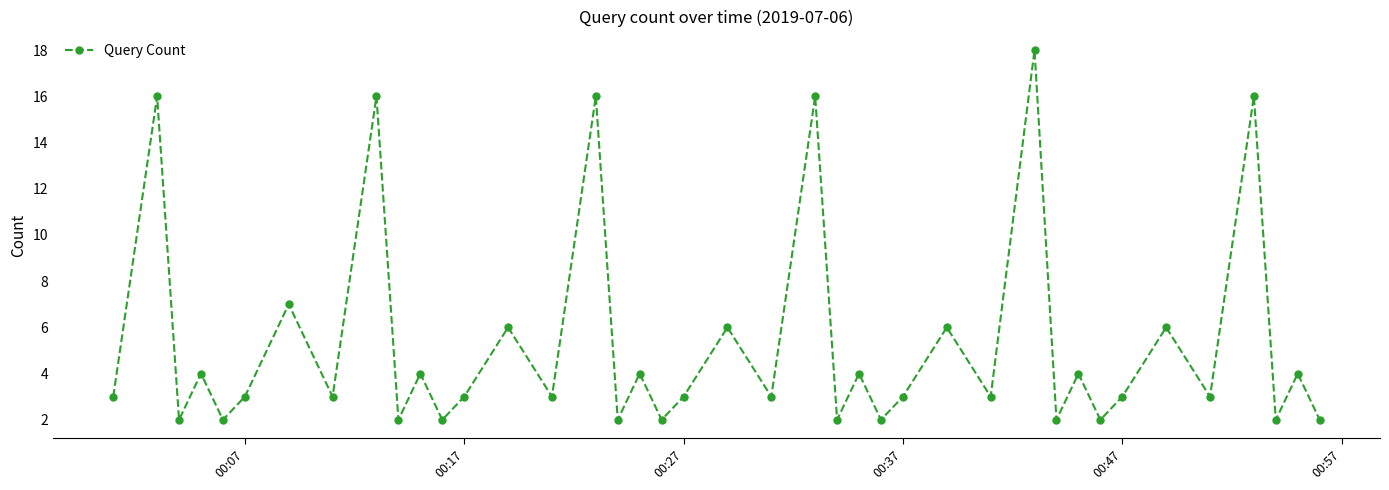

What is the value of the 8th point from the left?

3